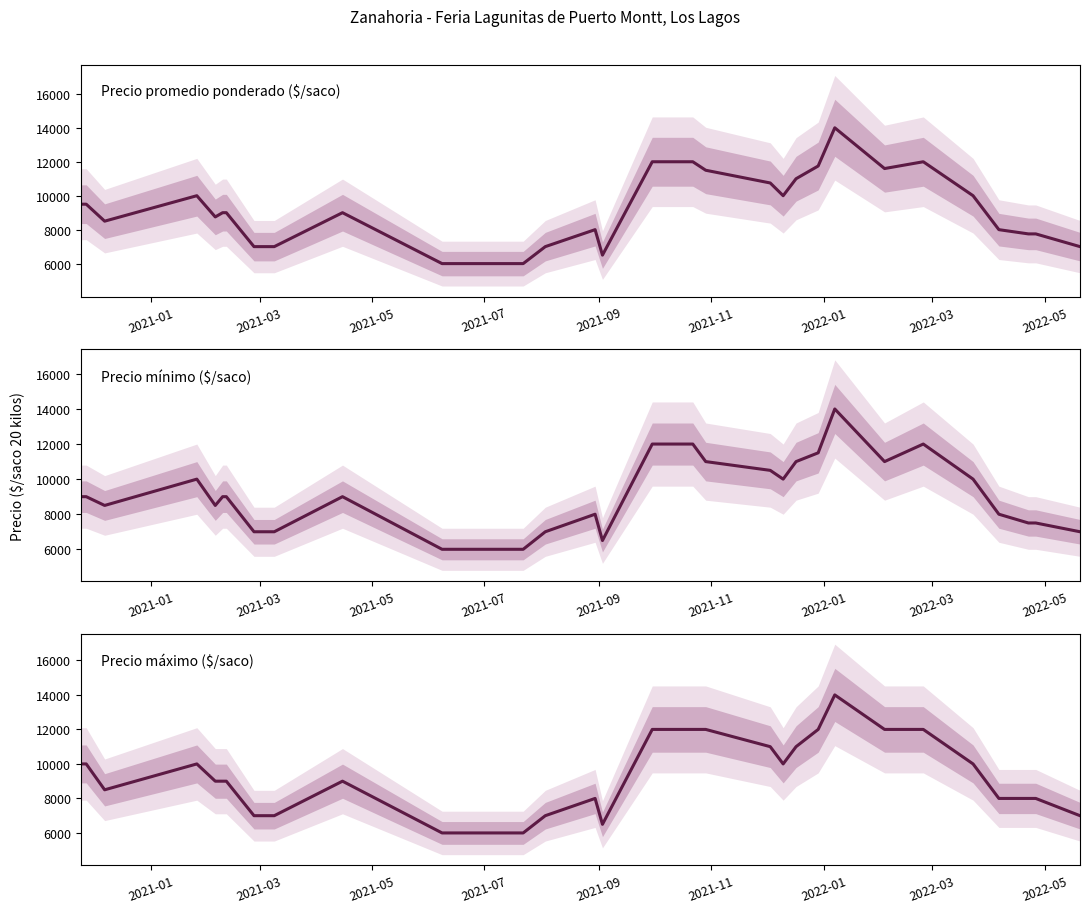

How many values in the Precio promedio ponderado ($/saco) series are below 9000?

16